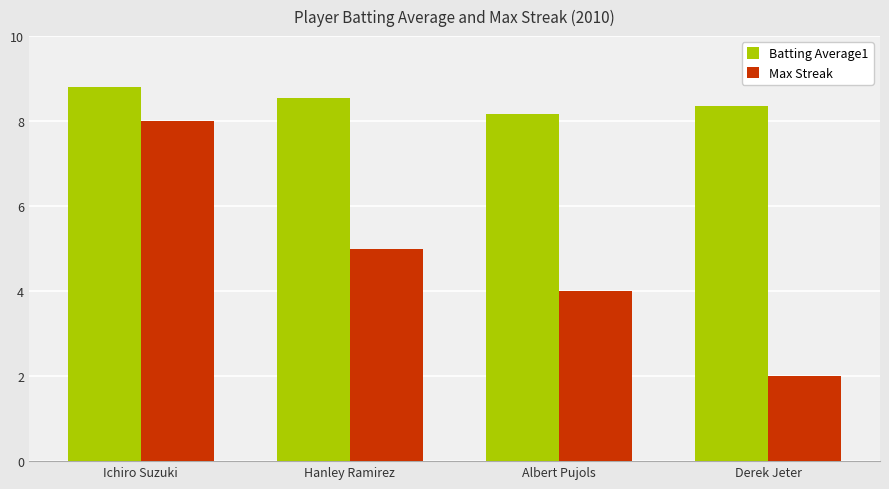

Between Albert Pujols and Derek Jeter, which series saw the biggest shift?

Max Streak